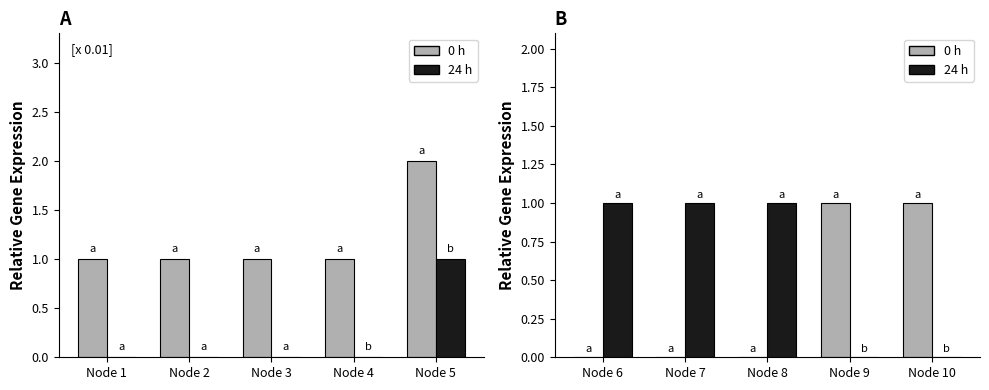

What is the difference between the second highest and minimum values in the 0 h series?

1